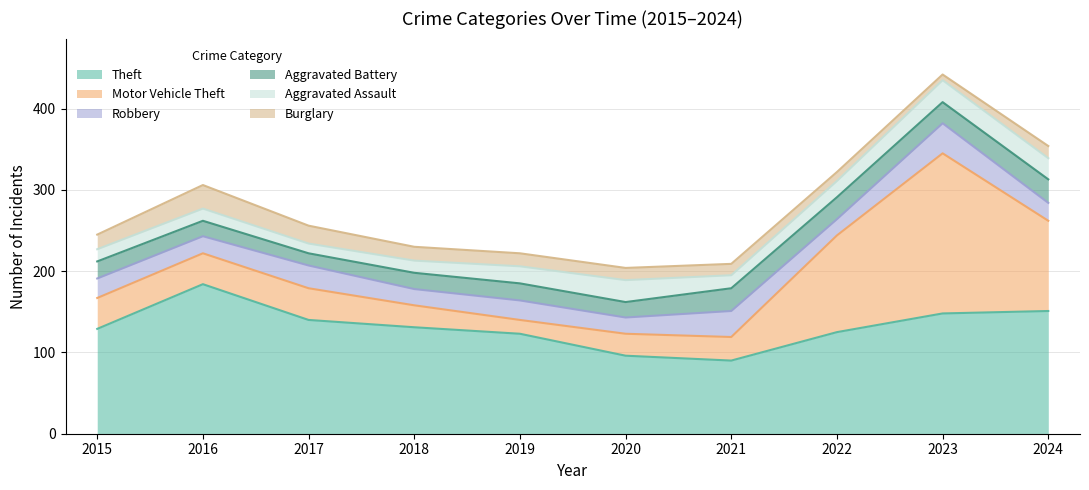

Does the chart display data point markers on the line(s)?

No